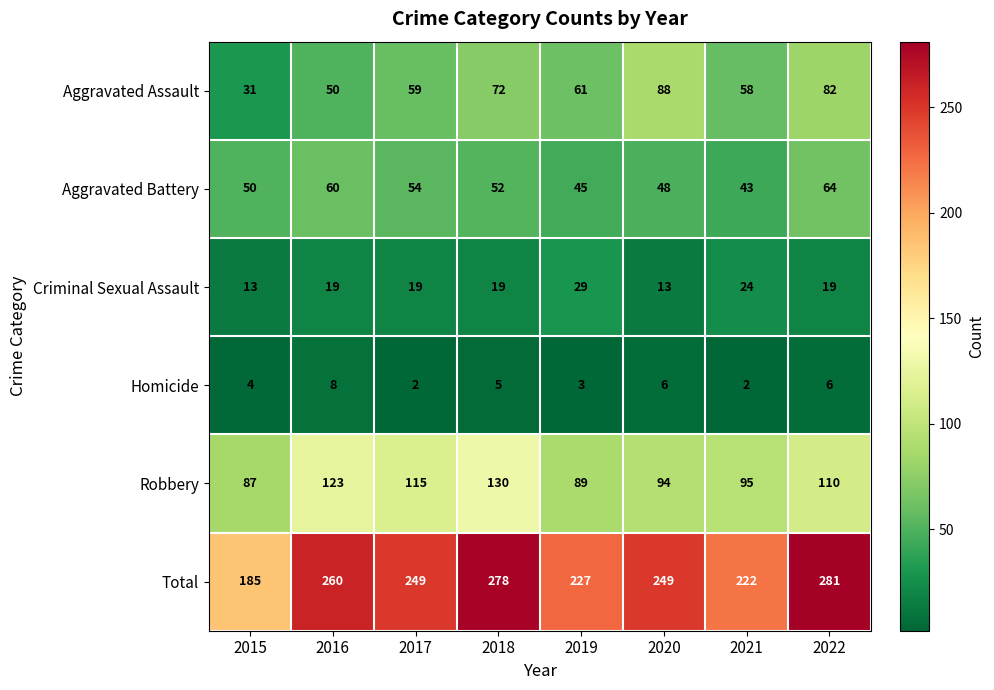

At 2021, list the series in order from largest to smallest.

Total, Robbery, Aggravated Assault, Aggravated Battery, Criminal Sexual Assault, Homicide